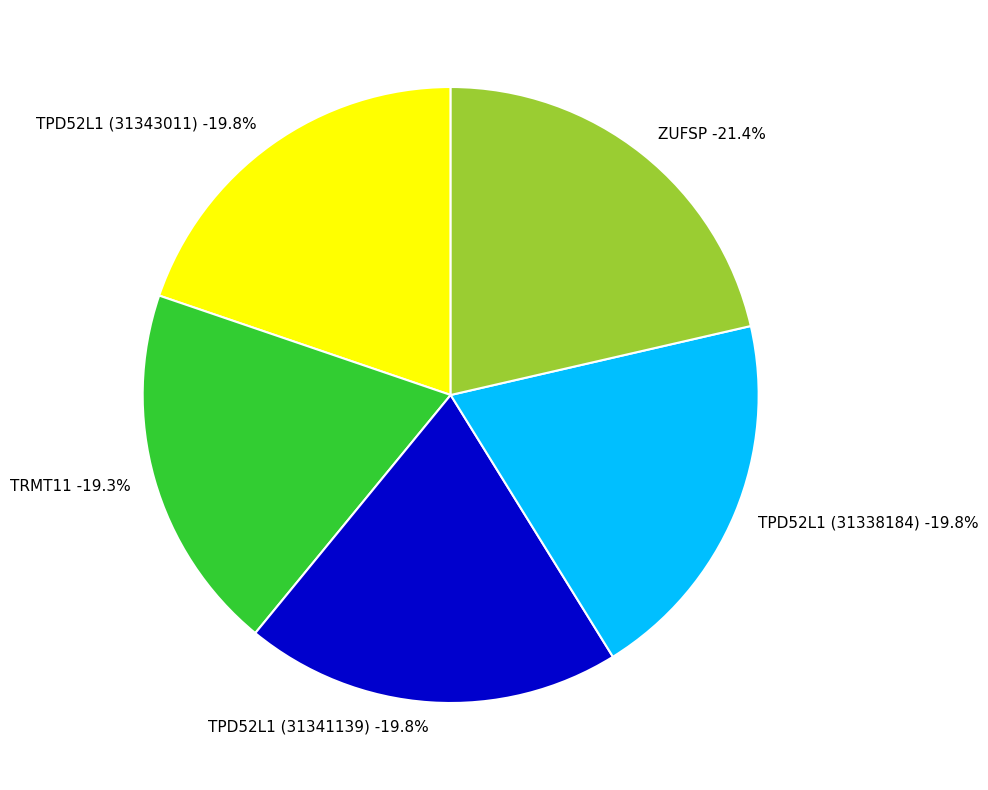

True or false: ZUFSP accounts for 11% of the total.

False